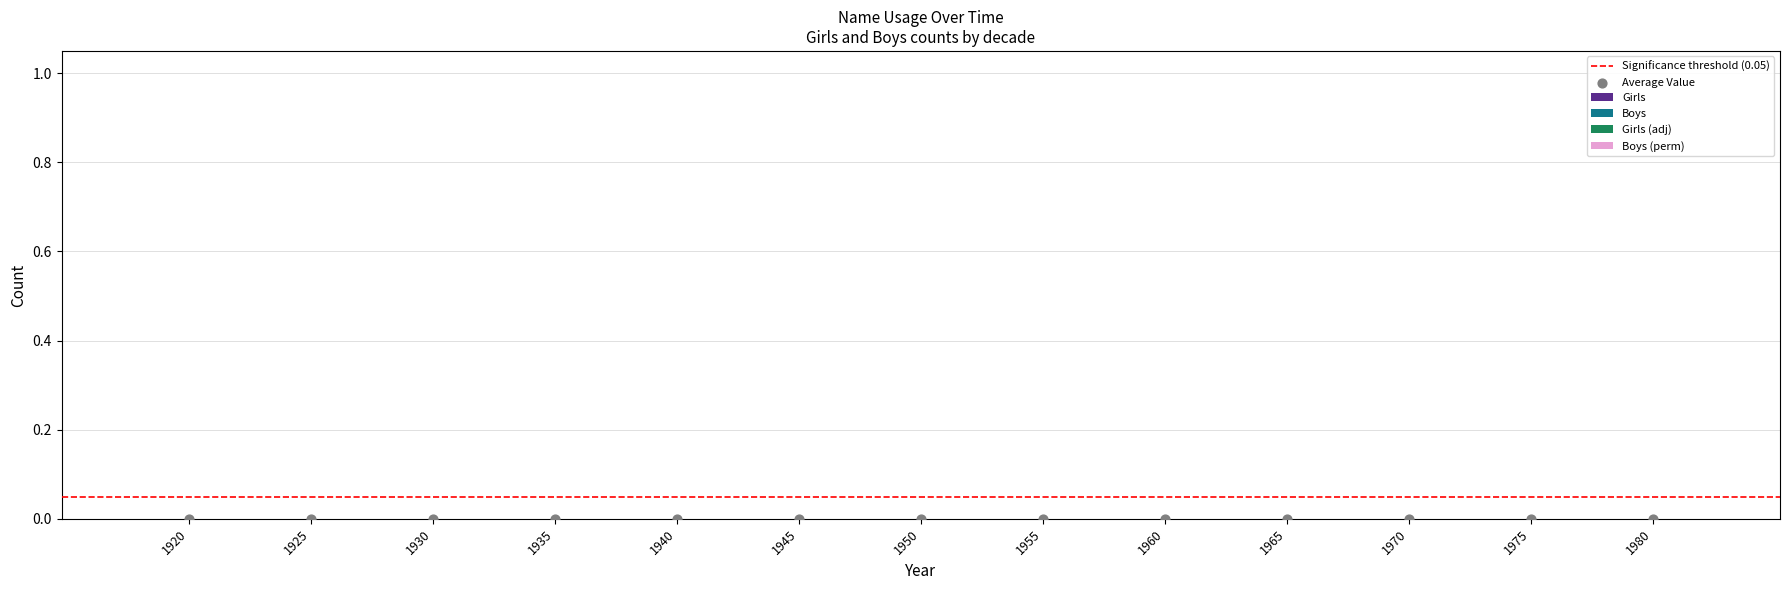

At which category is the sum across all series the highest?

1920